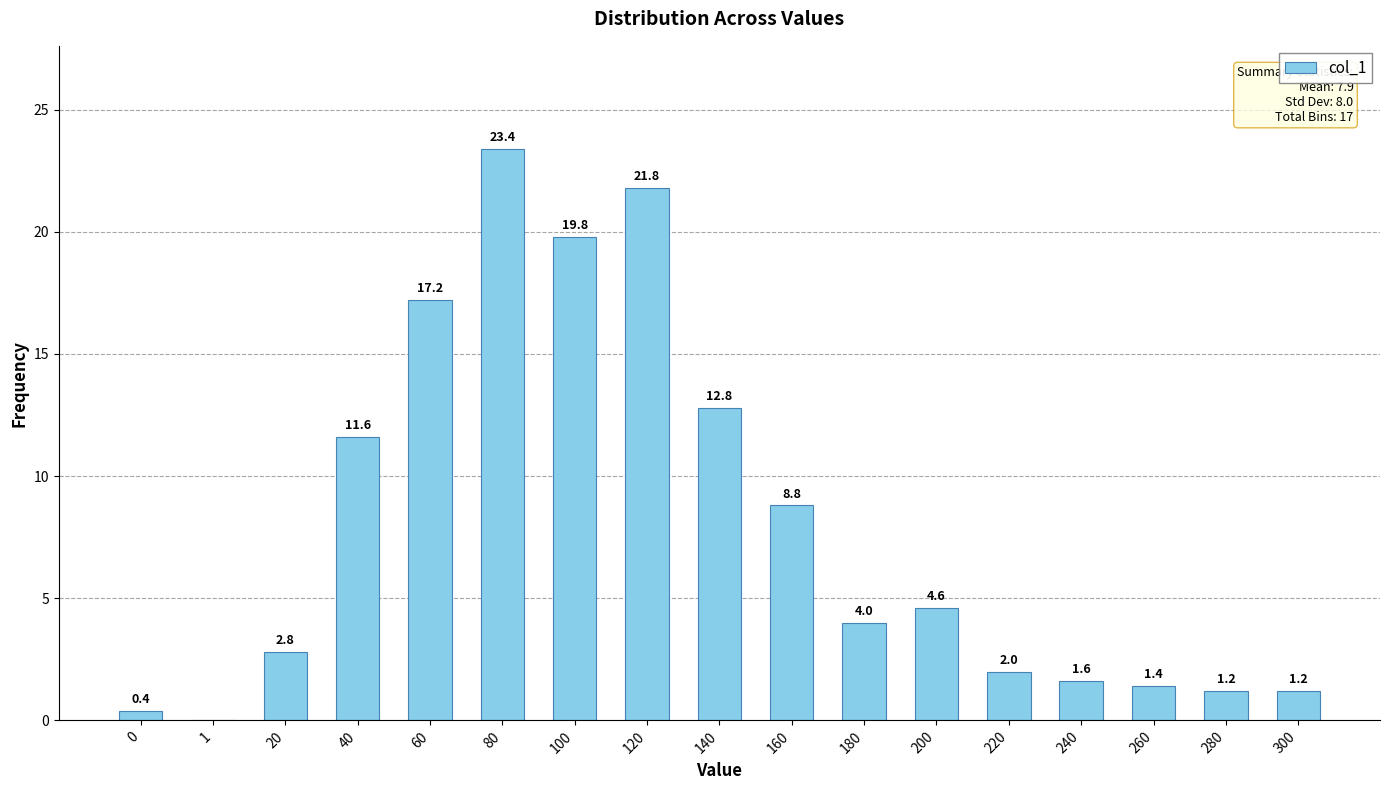

What is the sum of the values at 60 and 20?

20.0